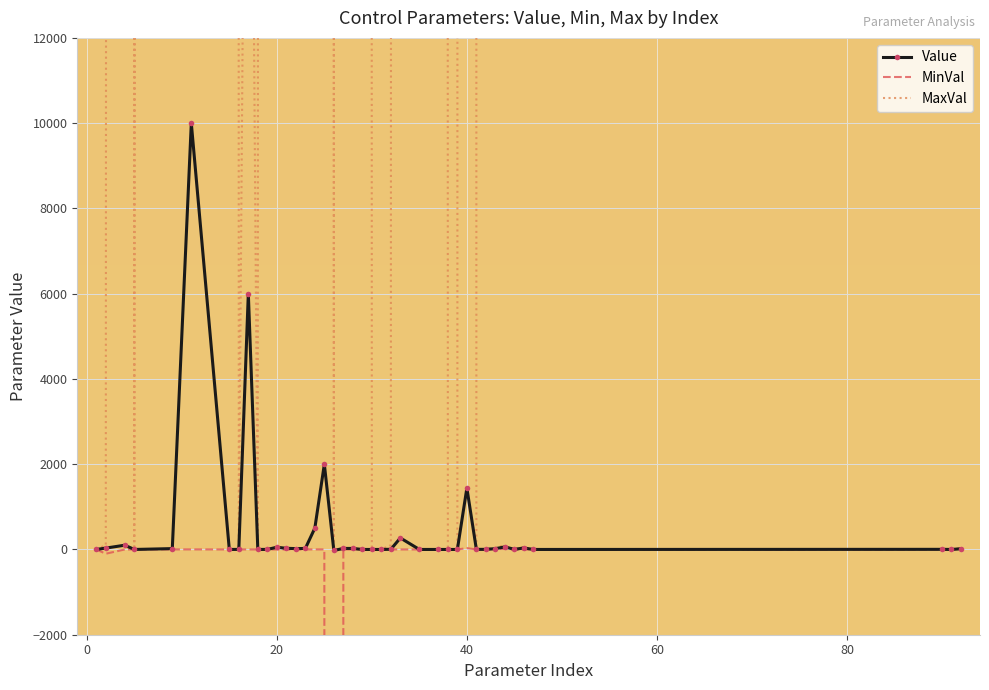

True or false: MinVal and Value cross at least once.

False